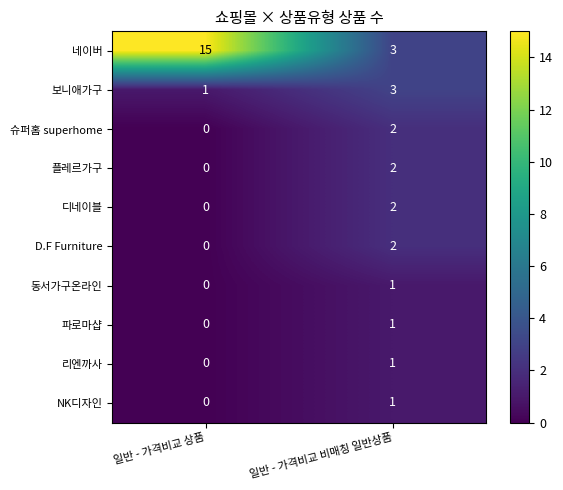

The value of 디네이블 at 일반 - 가격비교 비매칭 일반상품 is 0. True or false?

False